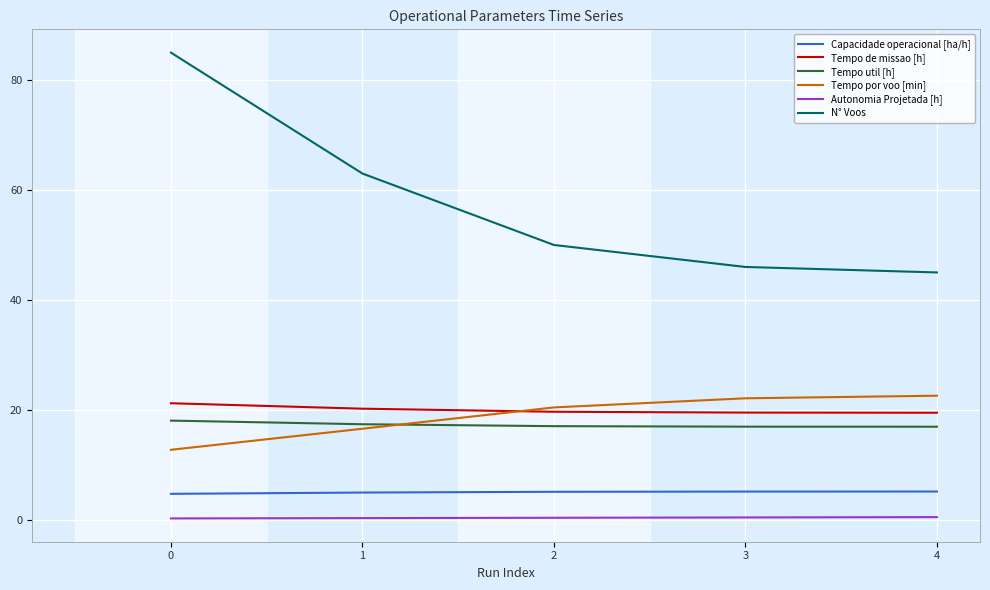

Which series has the widest spread of values?

N° Voos